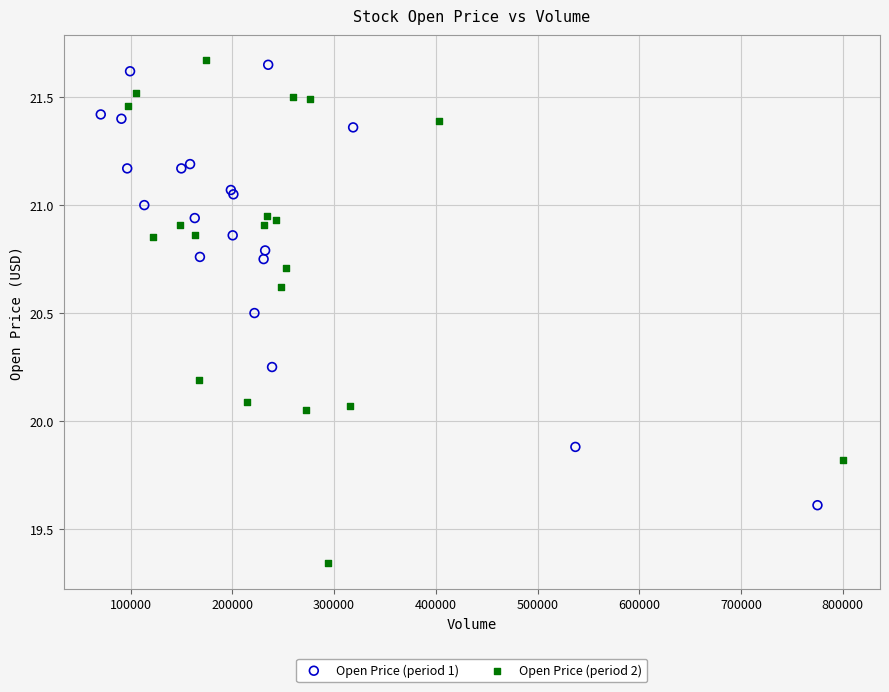

Which series reaches the minimum Y coordinate?

Open Price (period 2)